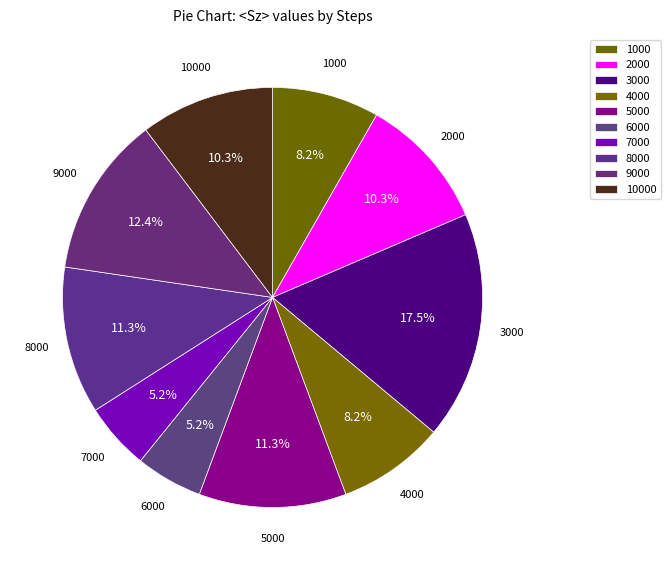

Do 3000 and 7000 together represent more than half of the pie?

No